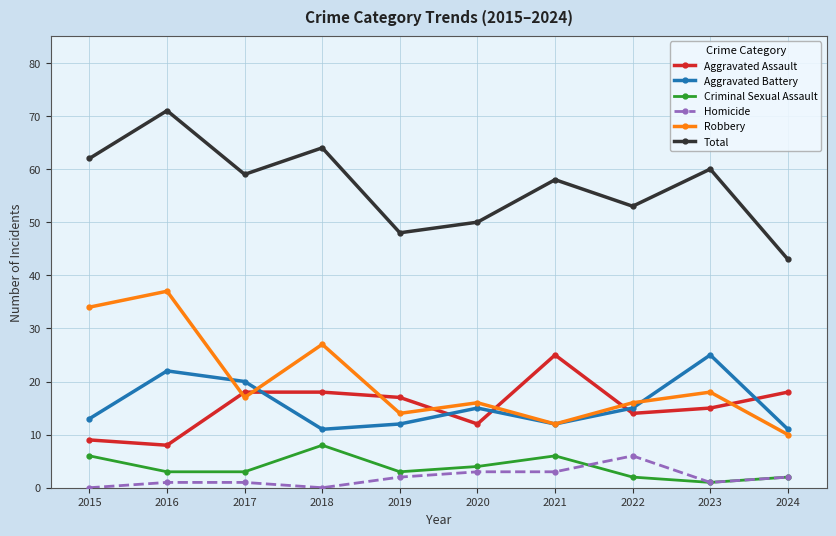

How many categories are shown in the chart?

10